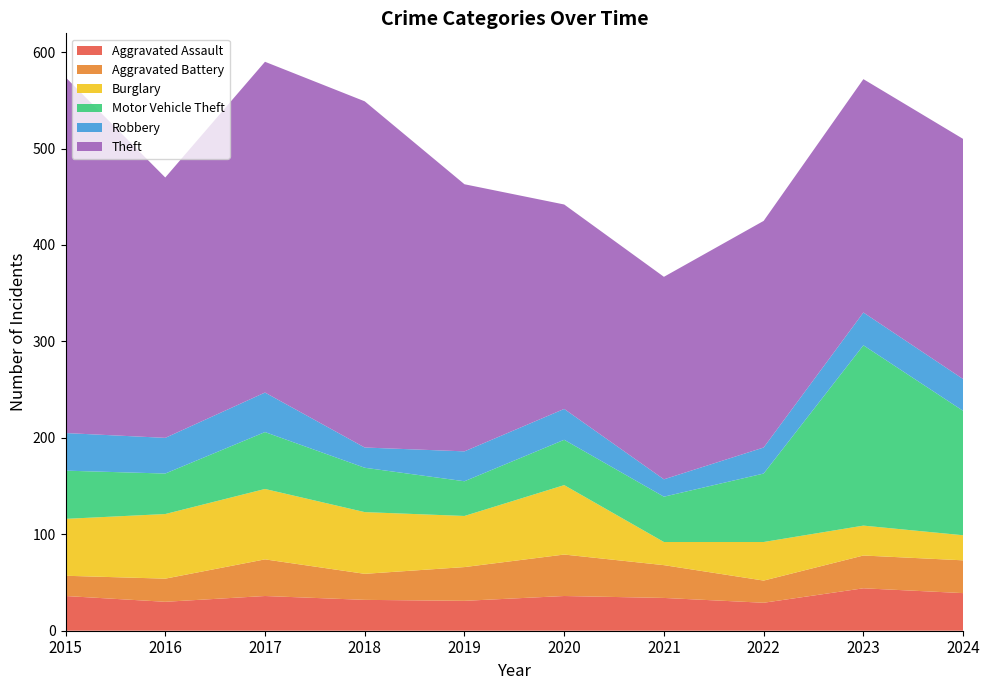

Reading left to right, list all the values displayed in this chart.

Aggravated Assault: 2015=36	2016=30	2017=36	2018=32	2019=31	2020=36	2021=34	2022=29	2023=44	2024=39
Aggravated Battery: 2015=21	2016=24	2017=38	2018=27	2019=35	2020=43	2021=34	2022=23	2023=34	2024=34
Burglary: 2015=59	2016=67	2017=73	2018=64	2019=53	2020=72	2021=24	2022=40	2023=31	2024=26
Motor Vehicle Theft: 2015=50	2016=42	2017=59	2018=46	2019=36	2020=47	2021=47	2022=71	2023=187	2024=129
Robbery: 2015=39	2016=37	2017=41	2018=21	2019=31	2020=32	2021=18	2022=27	2023=34	2024=33
Theft: 2015=369	2016=270	2017=343	2018=359	2019=277	2020=212	2021=210	2022=235	2023=242	2024=249